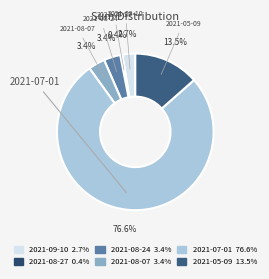

Is there a majority slice in this chart?

Yes